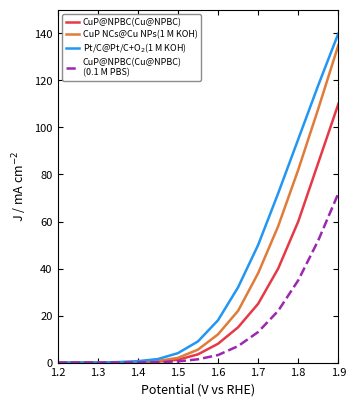

What is the maximum value shown in the chart?

140.0